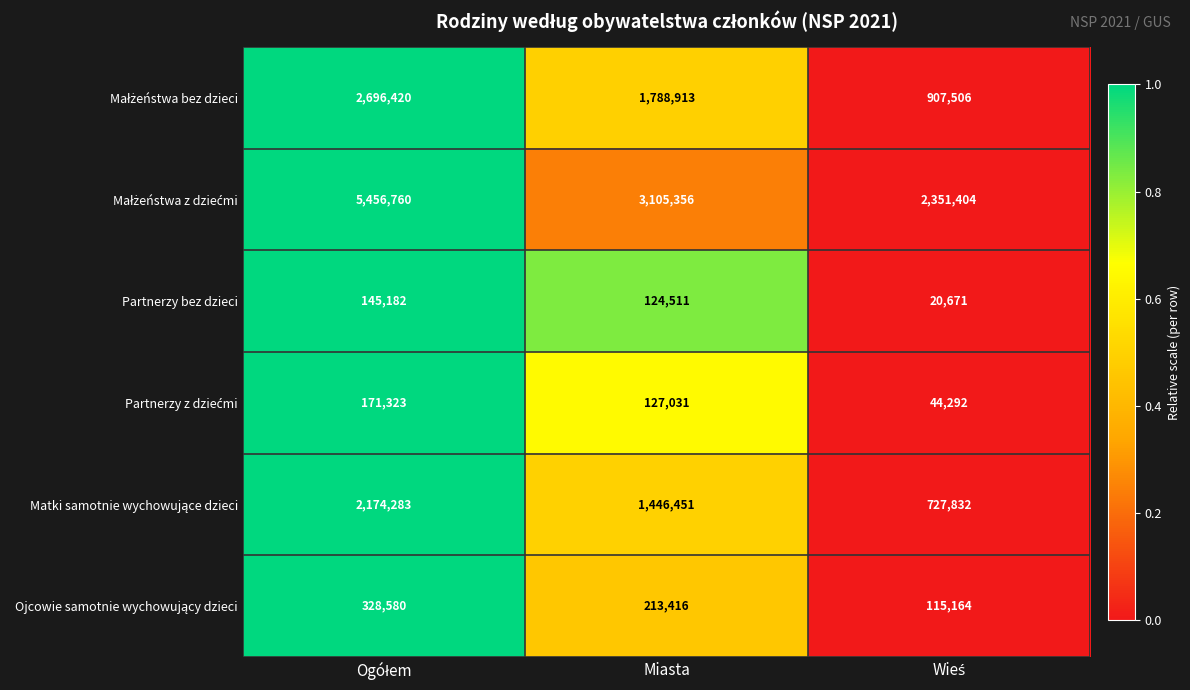

What is the greatest value displayed?

5456760